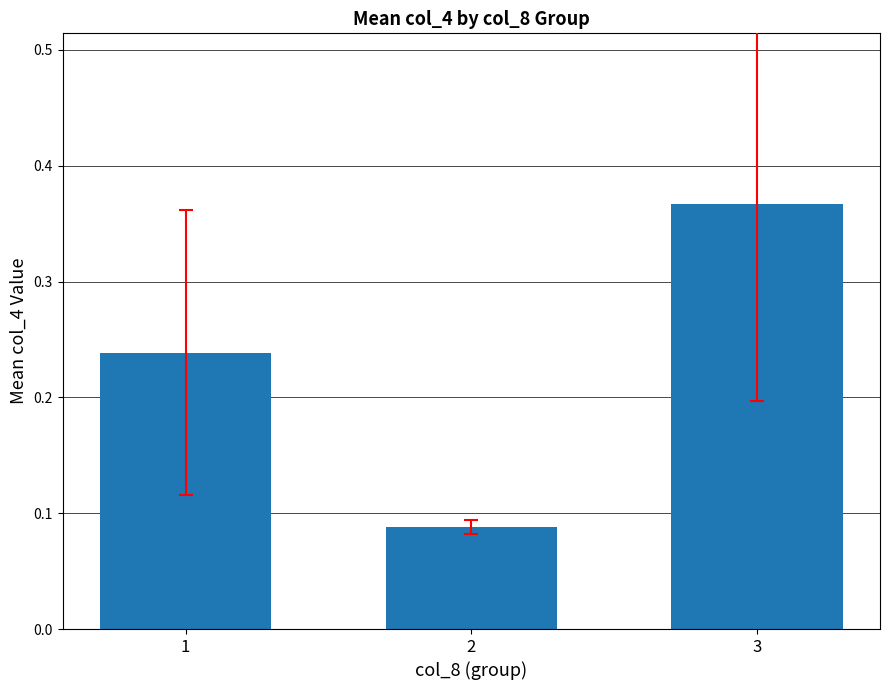

What is the sum of the values at 3 and 1?

0.6